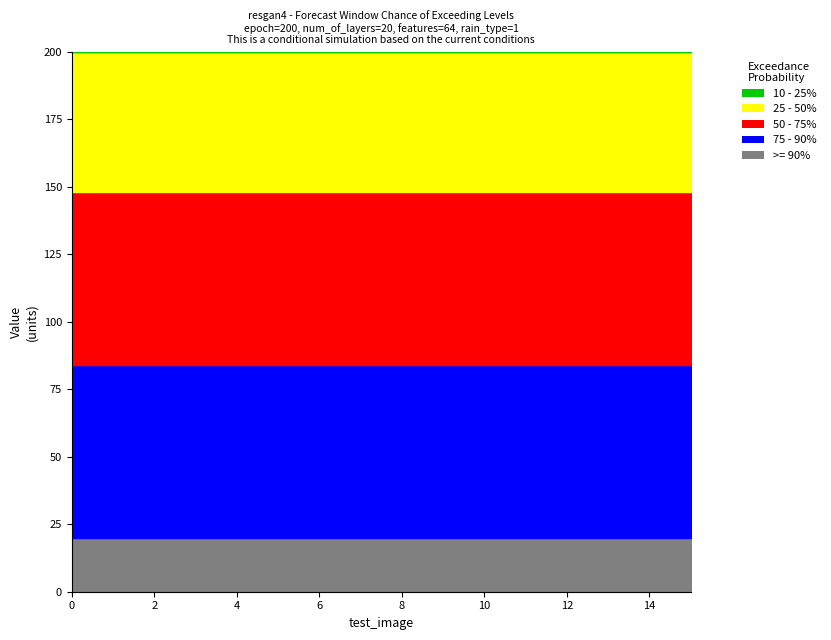

True or false: 10 - 25% has more than 1 interior local peaks.

False